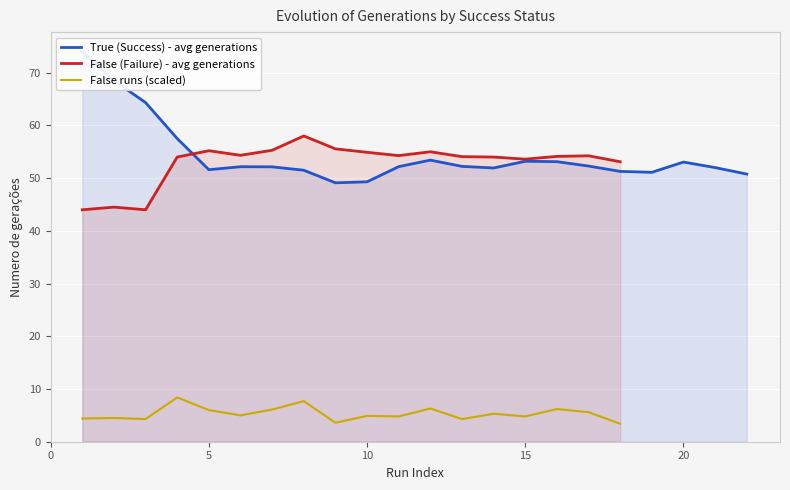

What is the highest value of the False (Failure) - avg generations series?

58.0